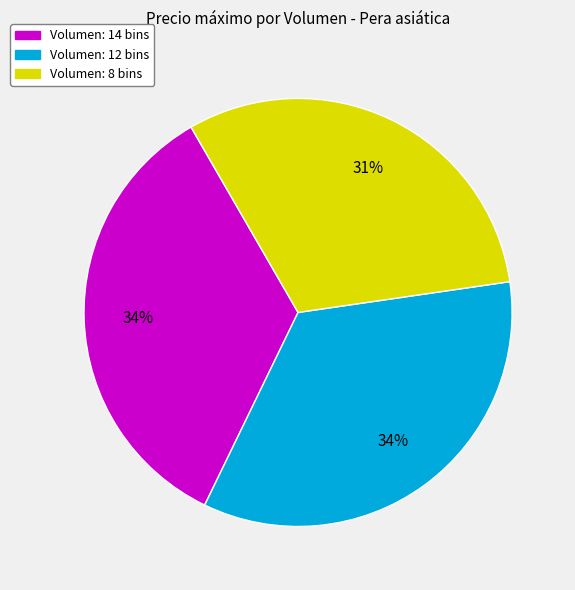

How many segments does this pie chart have?

3